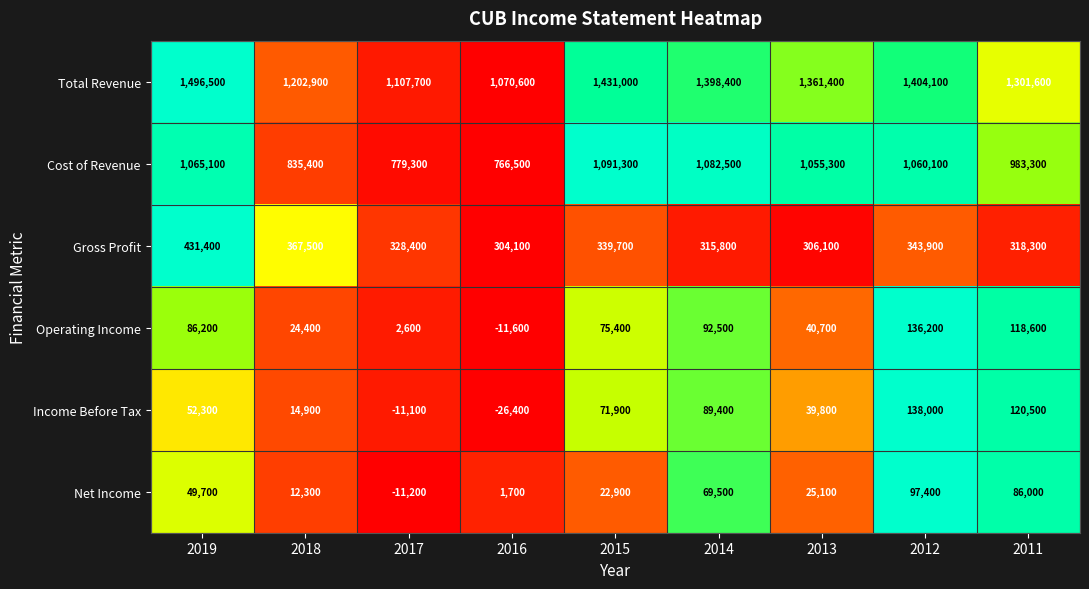

Is it true that Total Revenue equals 1202900 at 2018?

True